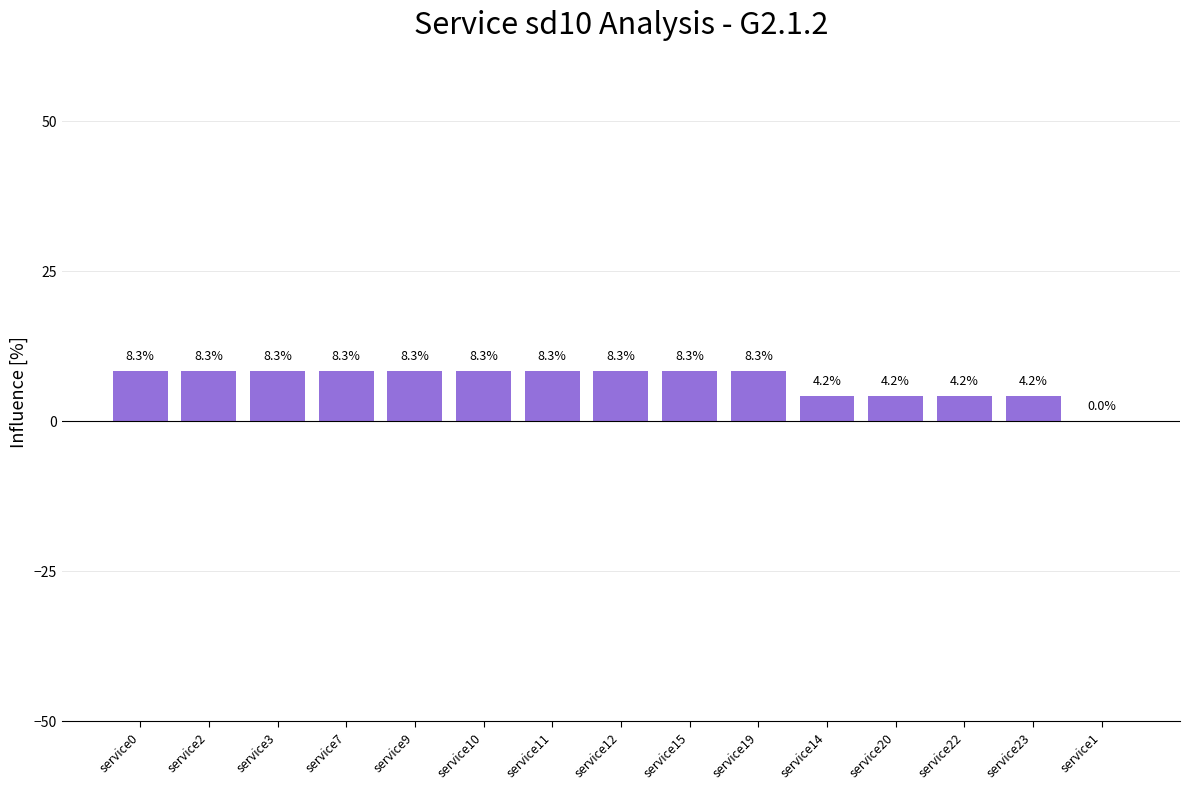

Reading left to right, extract all data points from this chart.

8.3	8.3	8.3	8.3	8.3	8.3	8.3	8.3	8.3	8.3	4.2	4.2	4.2	4.2	0.0